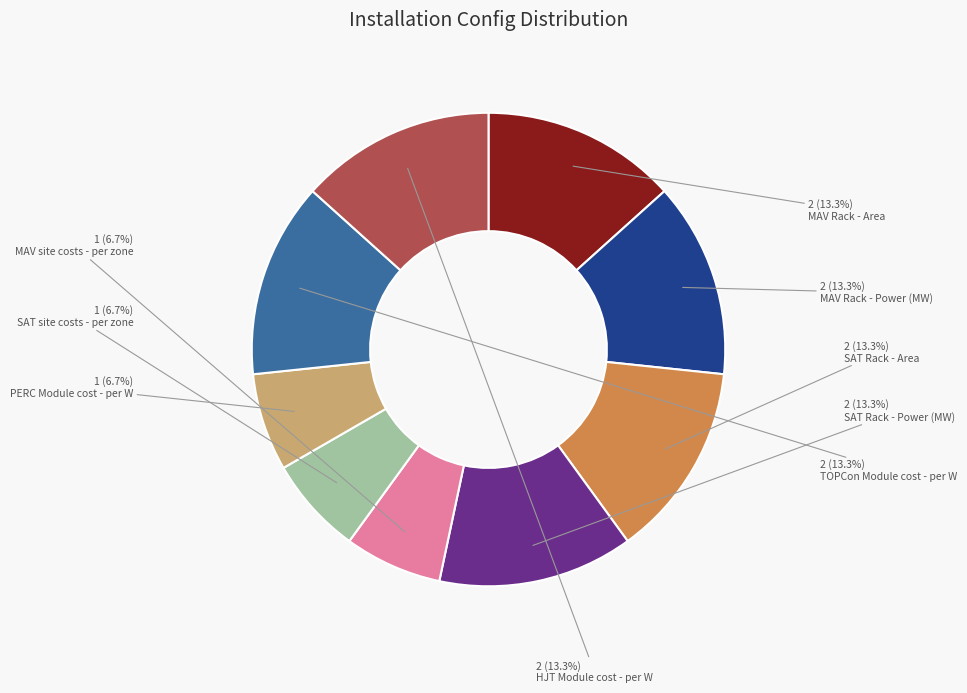

To the nearest percent, what is the average slice percentage?

11%